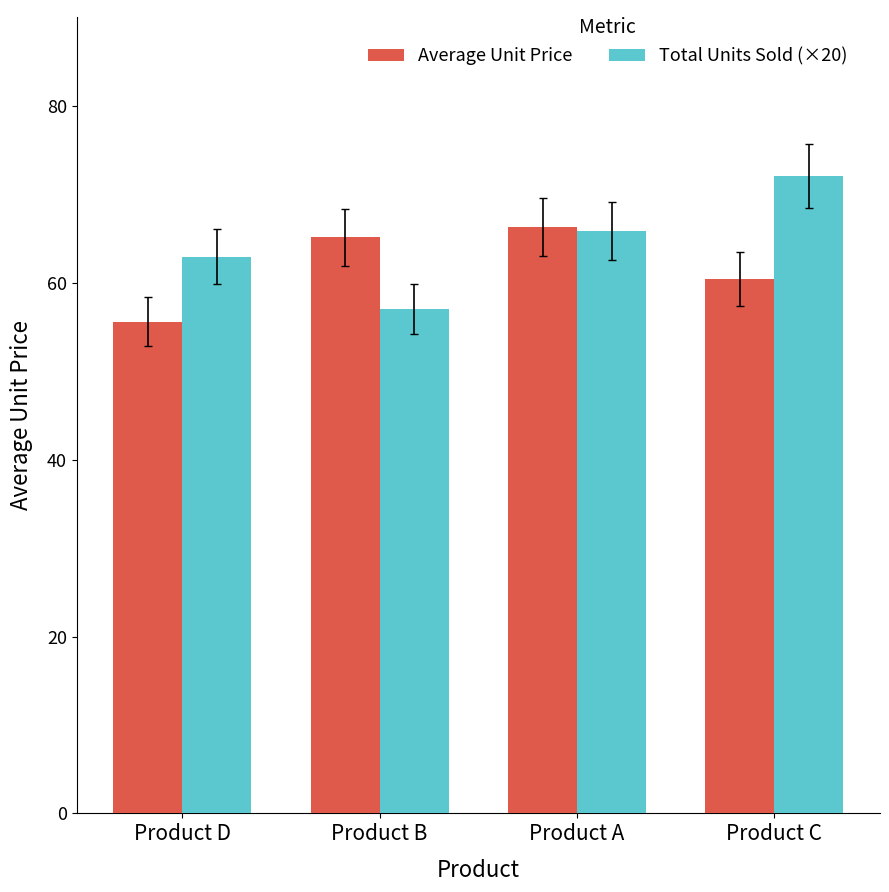

How many series are shown in this chart?

2